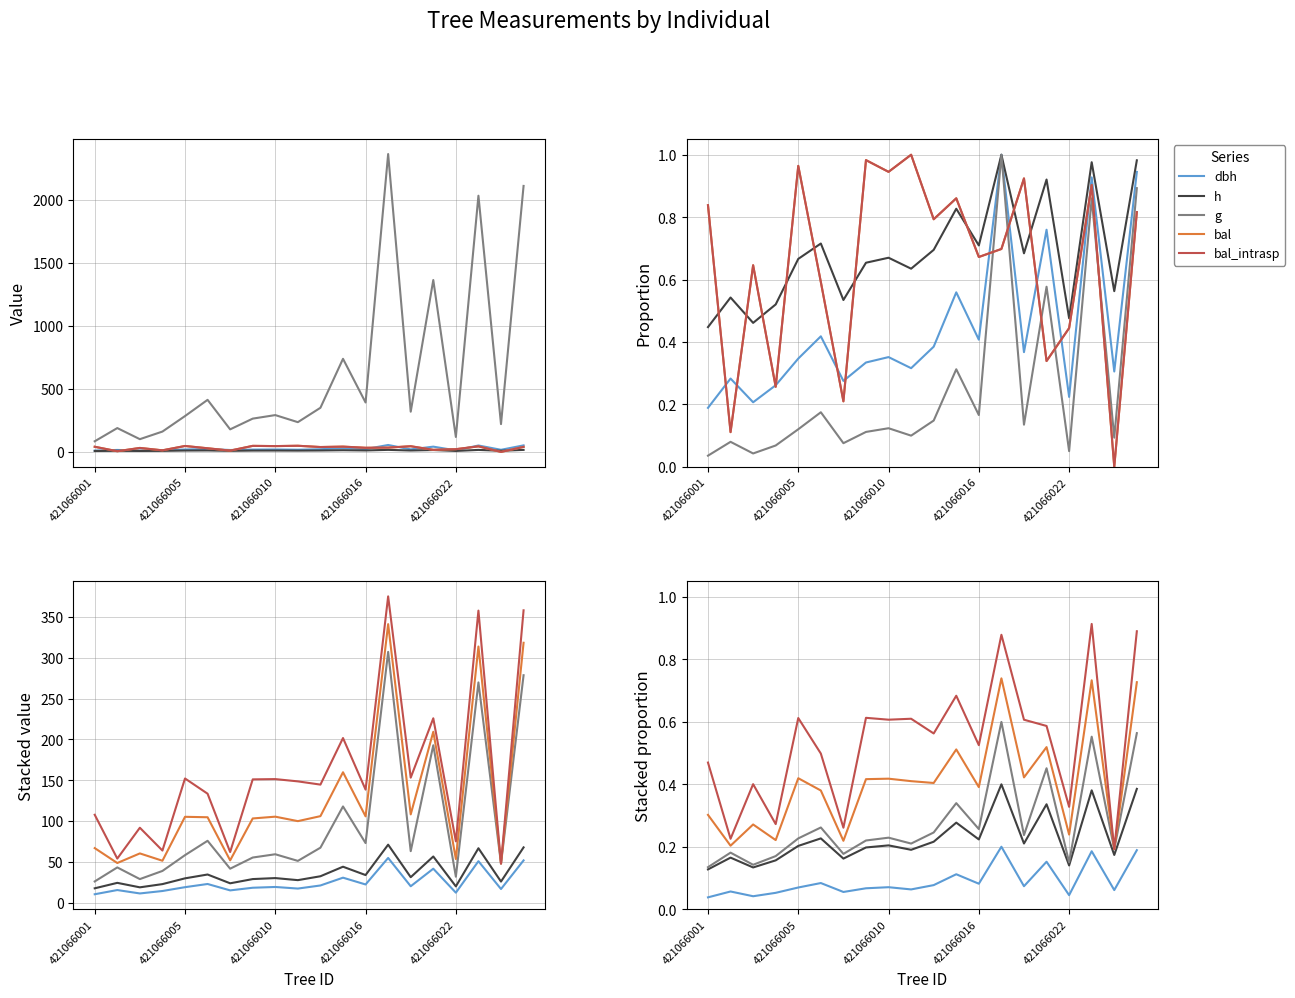

At how many categories does at least one series exceed 0?

20